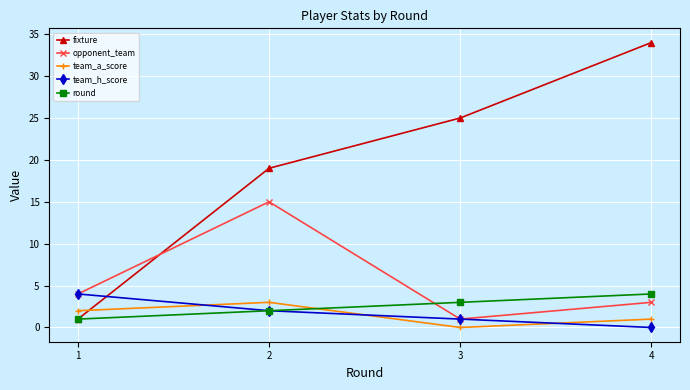

Rank the categories by fixture value from highest to lowest.

4, 3, 2, 1